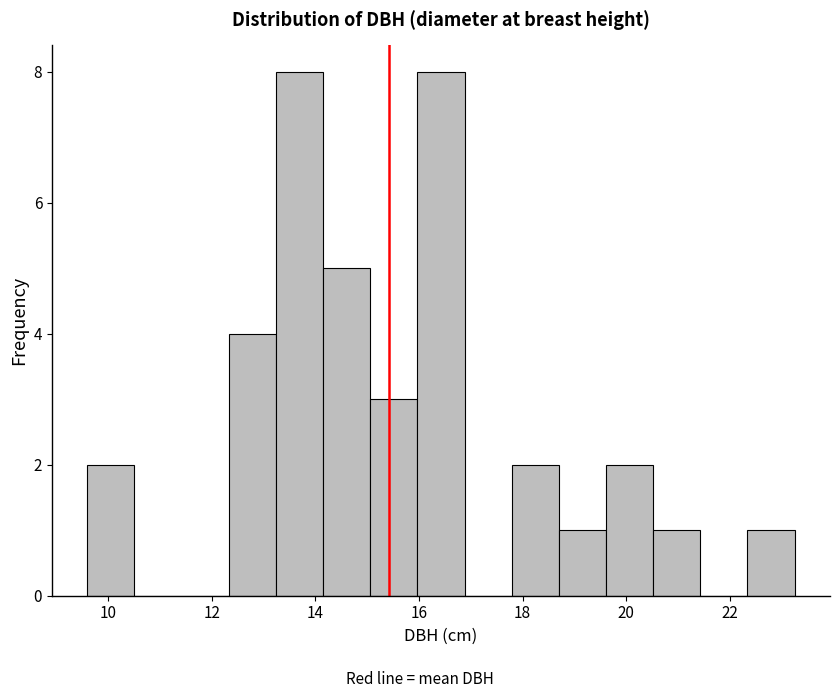

Reading left to right, list every bar in this chart as the range it spans on the x-axis followed by its height. Neither the bar edges nor the heights are printed on the chart, so give them approximately, as read against the axes.

9.6 to 10.6: 2
10.6 to 11.4: 0
11.4 to 12.4: 0
12.4 to 13.2: 4
13.2 to 14.2: 8
14.2 to 15.0: 5
15.0 to 16.0: 3
16.0 to 16.8: 8
16.8 to 17.8: 0
17.8 to 18.8: 2
18.8 to 19.6: 1
19.6 to 20.6: 2
20.6 to 21.4: 1
21.4 to 22.4: 0
22.4 to 23.2: 1